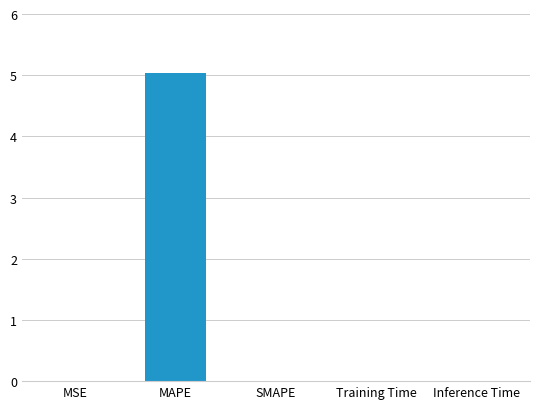

Which has a higher value, MAPE or Training Time?

MAPE